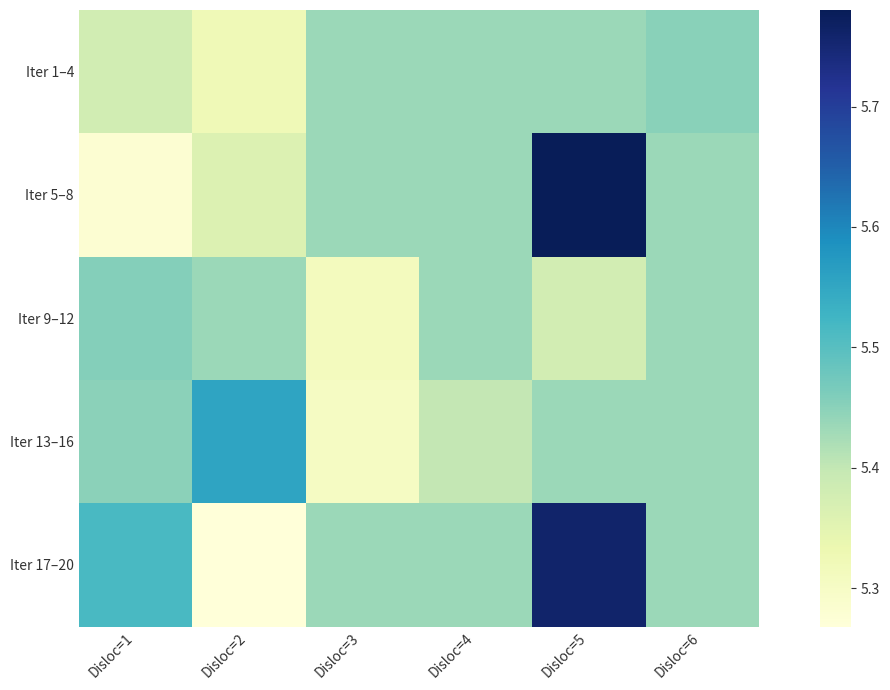

What is the maximum value shown in the chart?

5.8